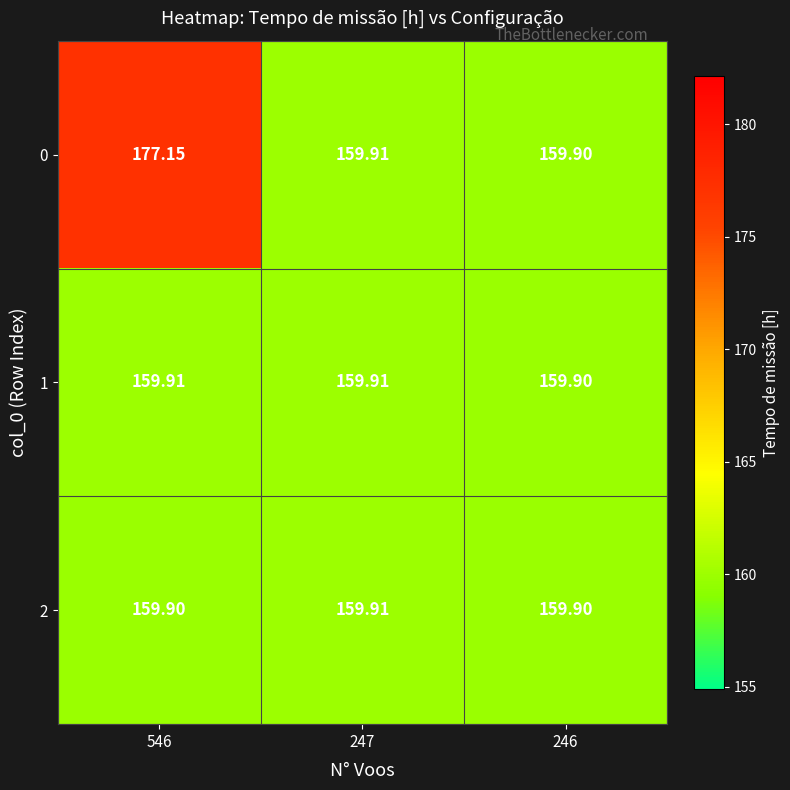

What is the smallest value displayed?

159.9